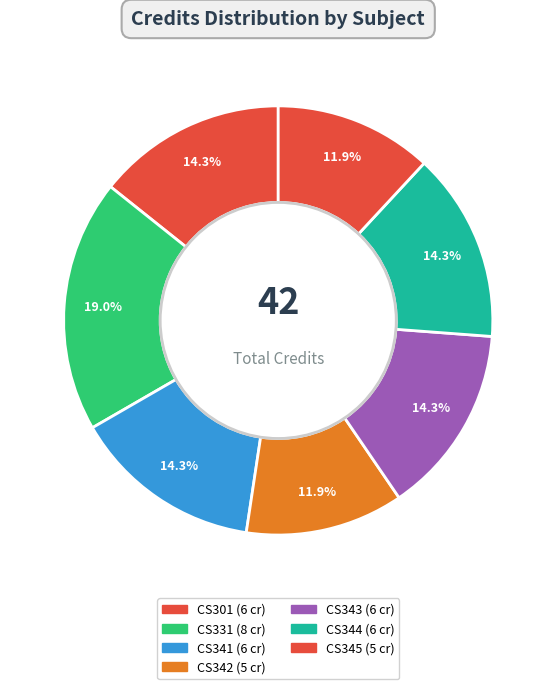

Is it true that CS342 is 12% of the pie?

True